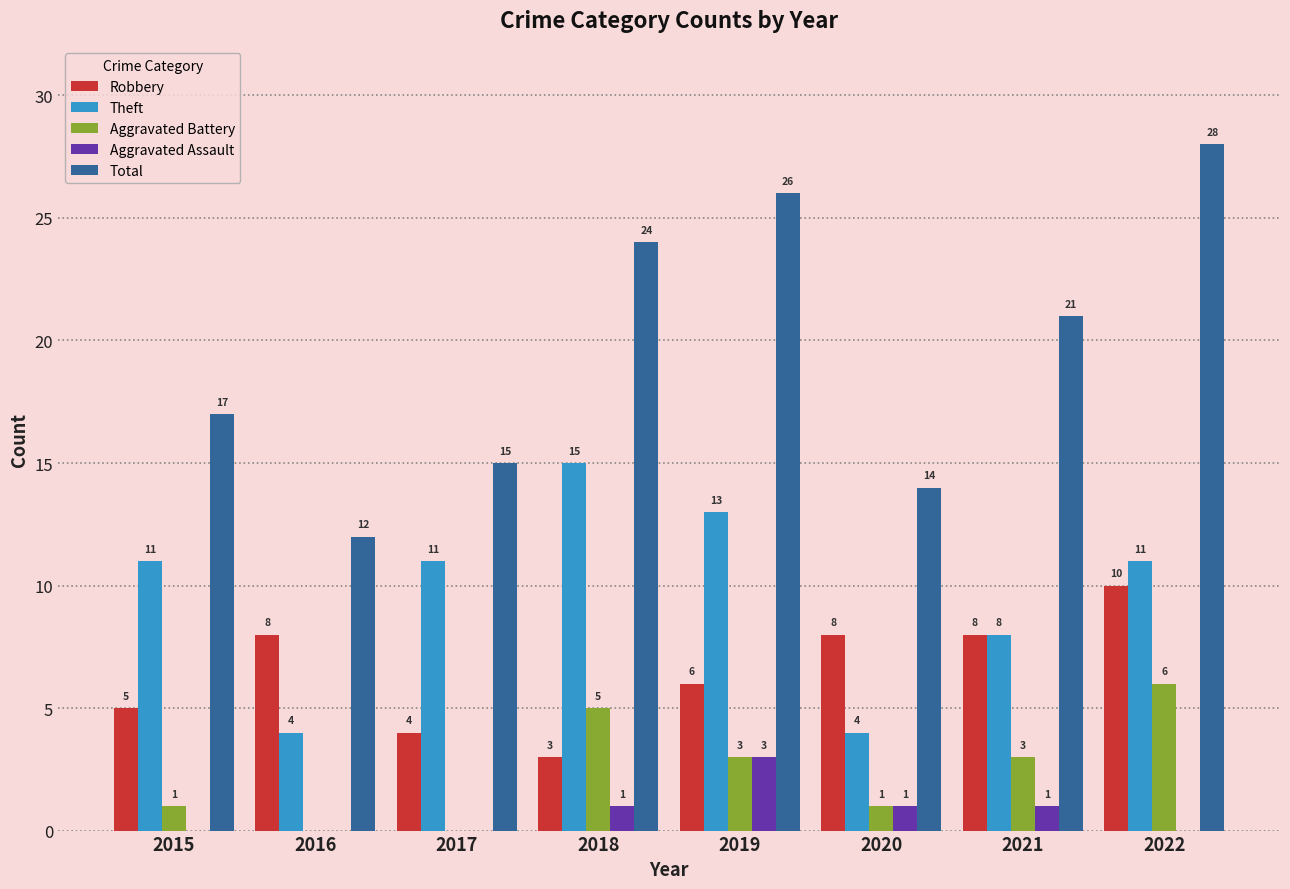

Count the Theft values in the range 8 to 13.

5